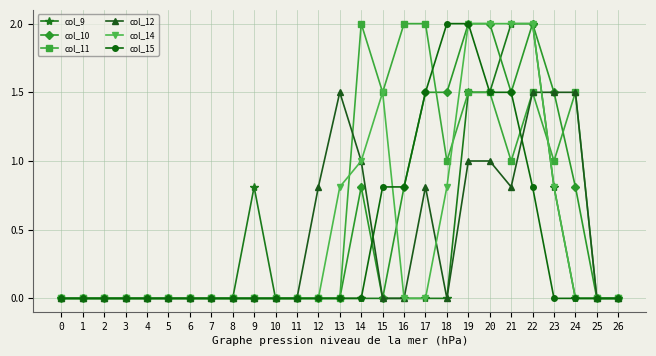

What is the greatest value displayed?

2.0